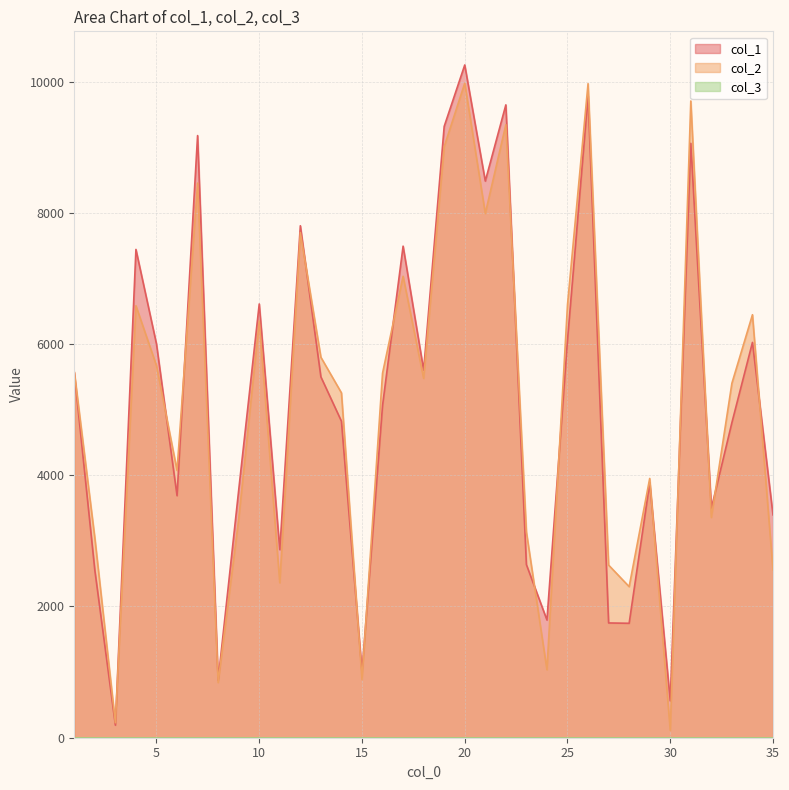

After their last crossing, which series has the higher values: col_2 or col_1?

col_1